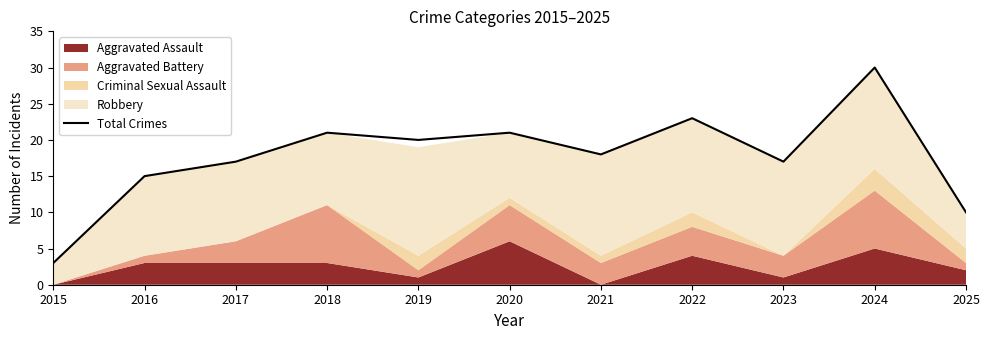

What is the value of the 6th point from the left?

21